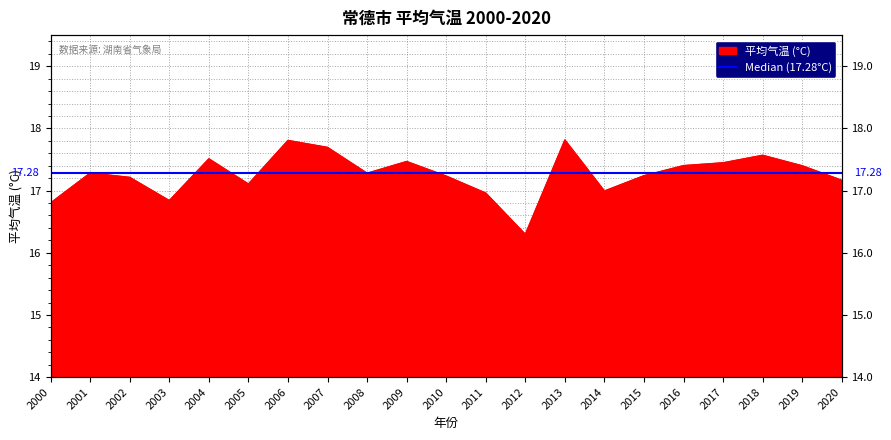

Reading right to left, list all the values displayed in this chart.

2020=17.2	2019=17.4	2018=17.6	2017=17.4	2016=17.4	2015=17.2	2014=17.0	2013=17.8	2012=16.3	2011=17.0	2010=17.2	2009=17.5	2008=17.3	2007=17.7	2006=17.8	2005=17.1	2004=17.5	2003=16.8	2002=17.2	2001=17.3	2000=16.8